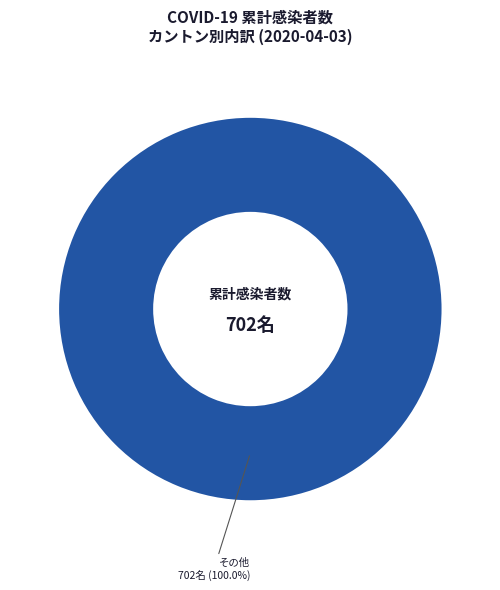

Is there a majority slice in this chart?

Yes